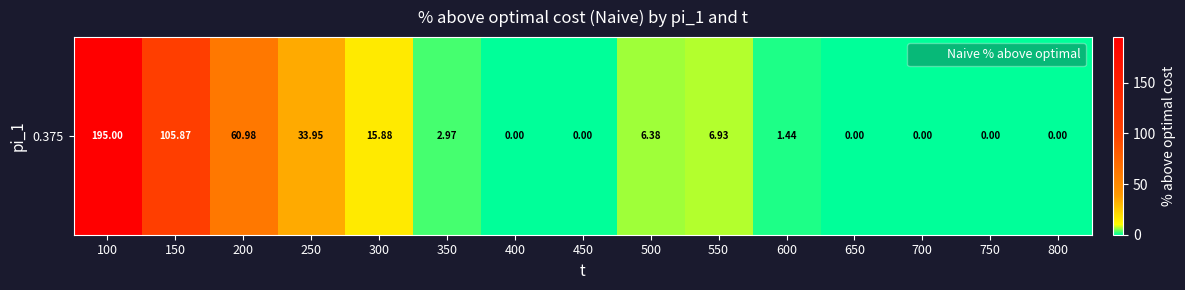

Where does the data first go above 2?

100